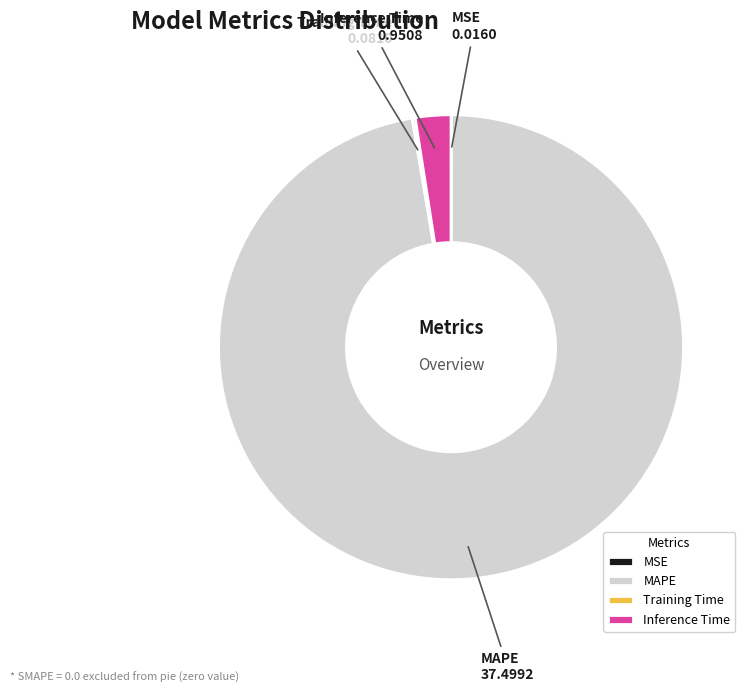

Which category accounts for the majority?

MAPE